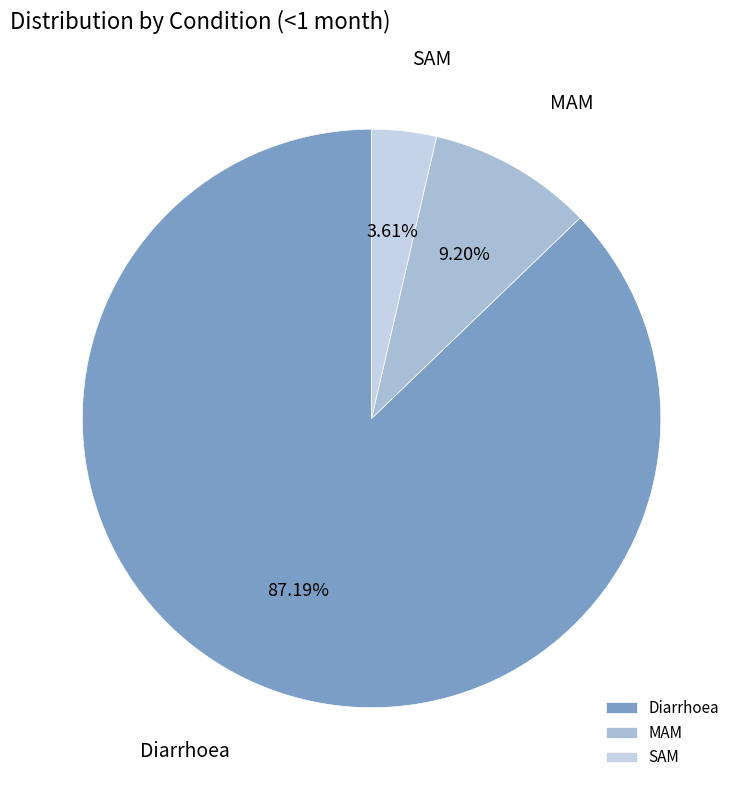

Combined, what portion of the pie is SAM and Diarrhoea?

90.8%